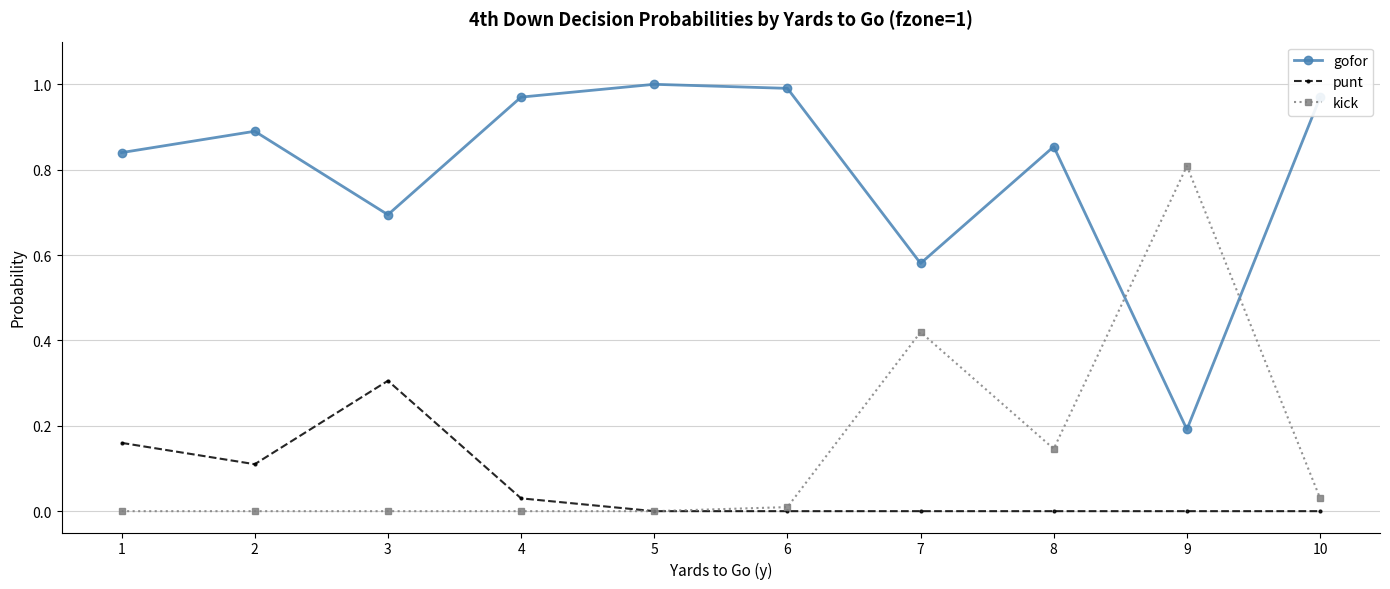

True or false: kick has a value of -0.3 at 1.

False